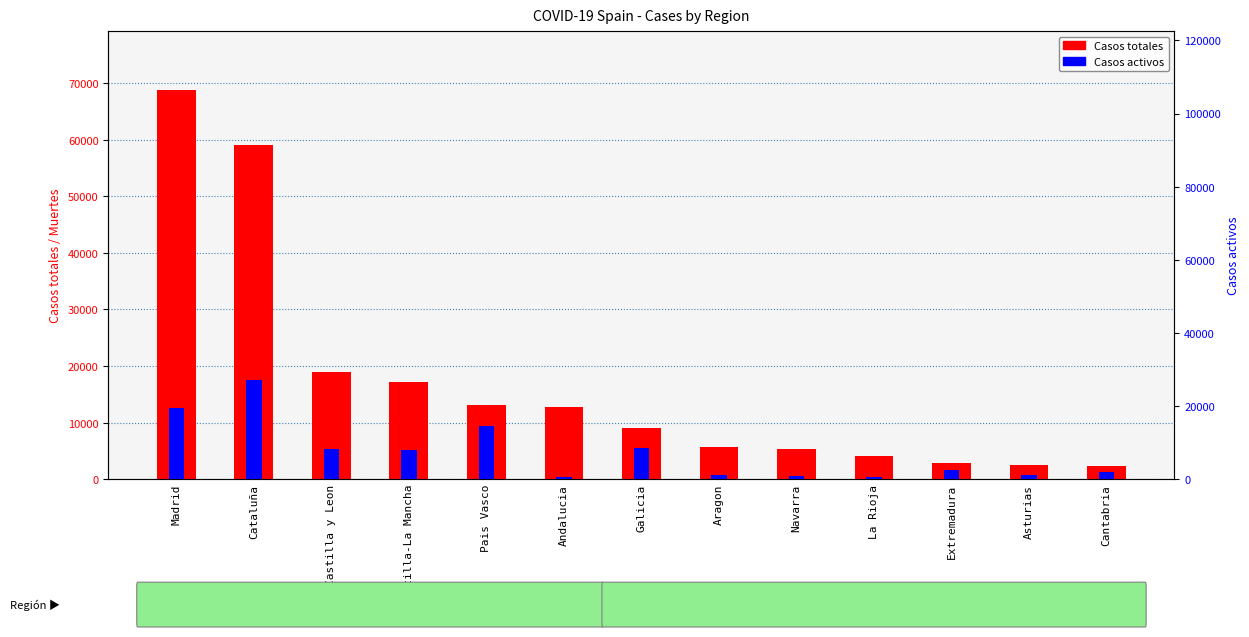

What is the value of the Casos activos bar at the 2nd from the left?

27229